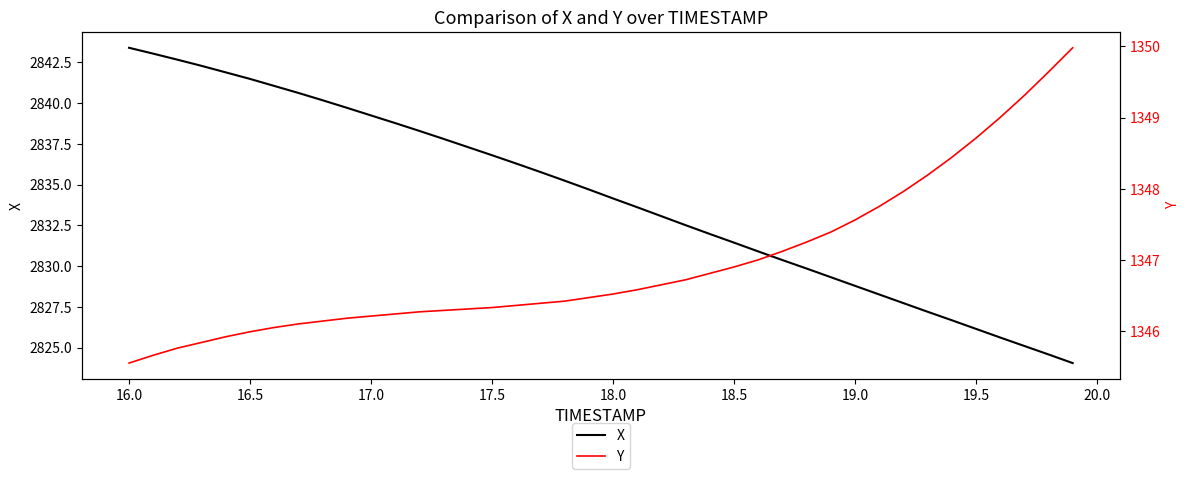

How many lines are shown in the chart?

2